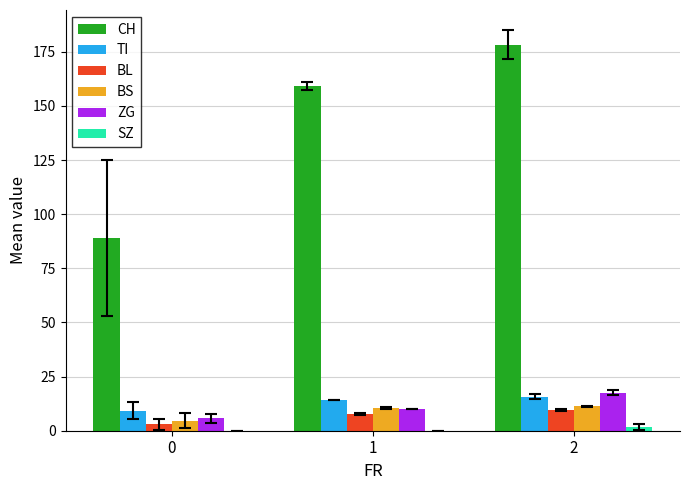

How many groups of bars are there?

3